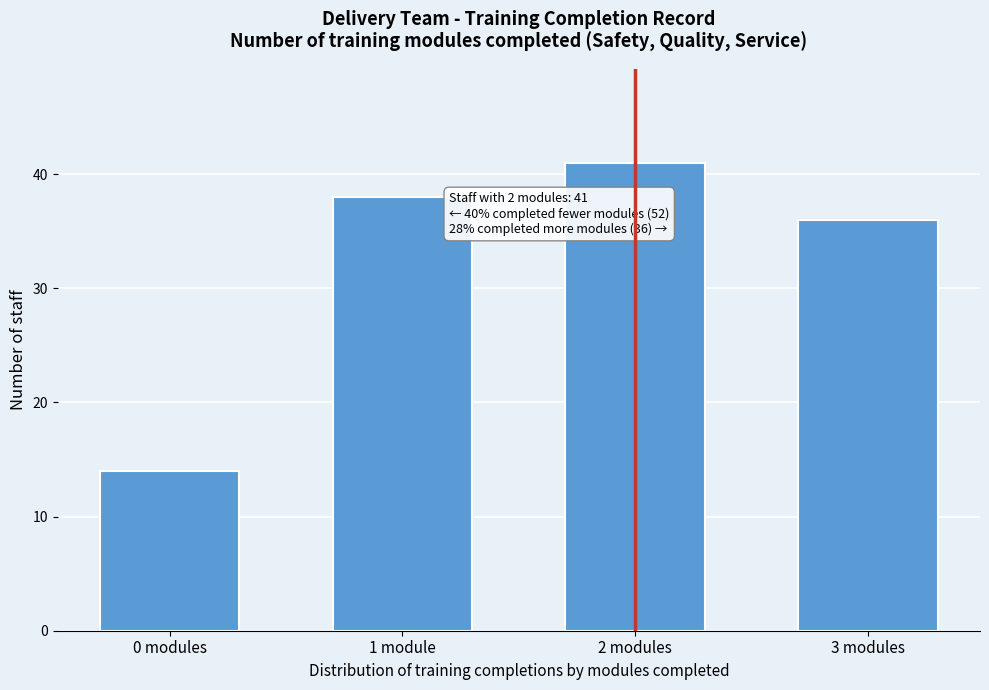

Reading left to right, list all the values displayed in this chart.

0 modules=14	1 module=38	2 modules=41	3 modules=36